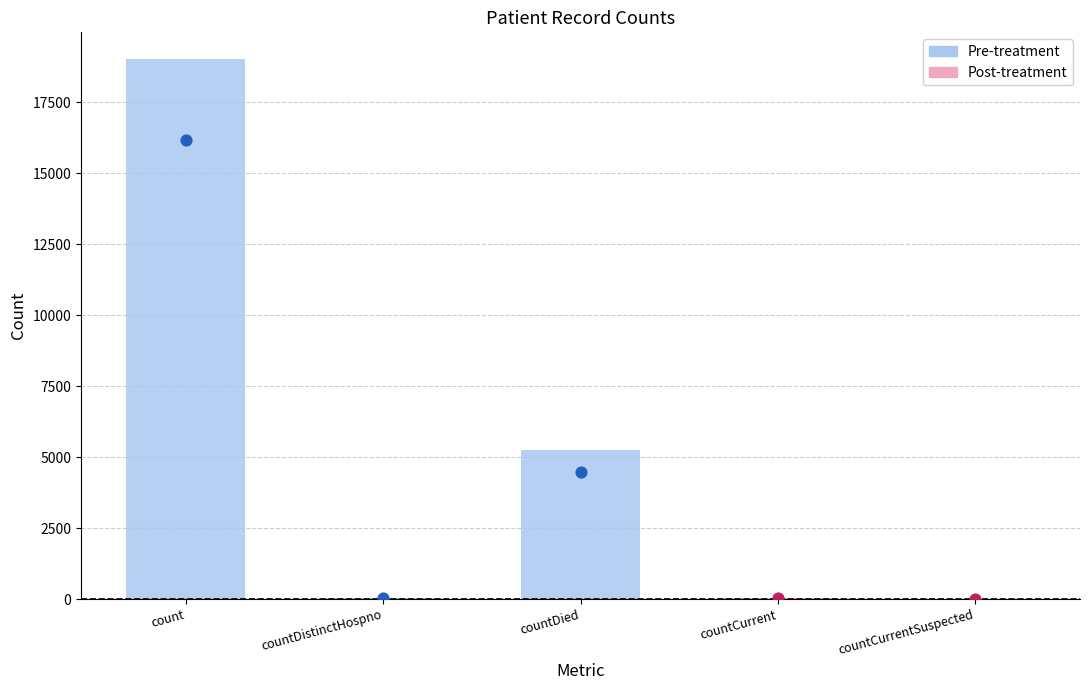

Between countDistinctHospno and countDied, which is larger?

countDied